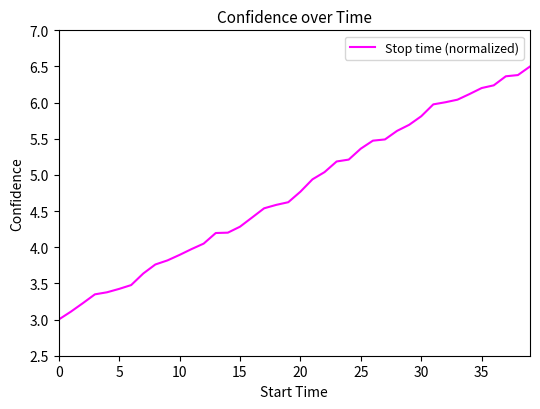

What is the difference between the maximum and minimum values?

3.5